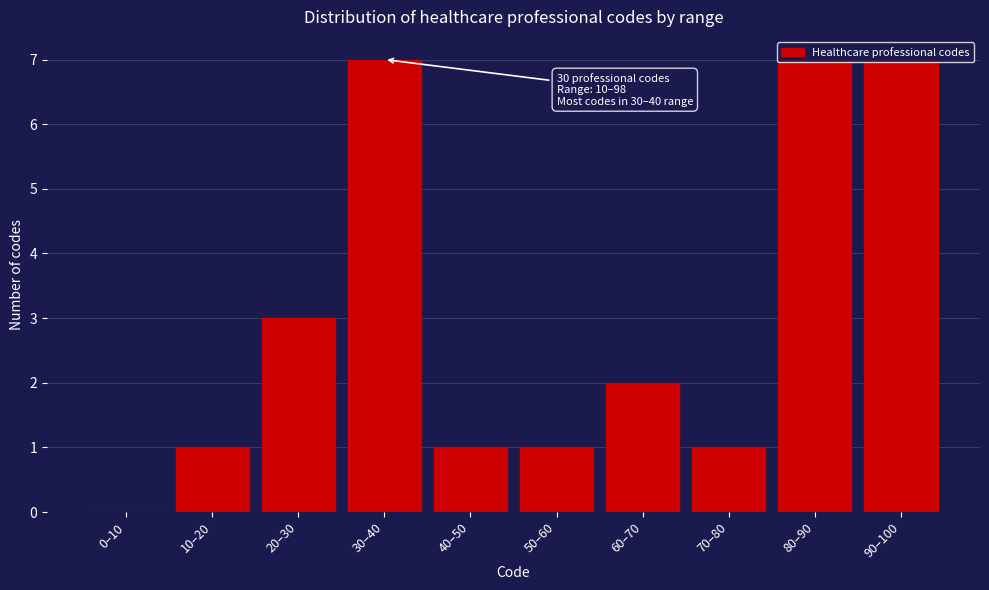

What is the sum of all values?

30